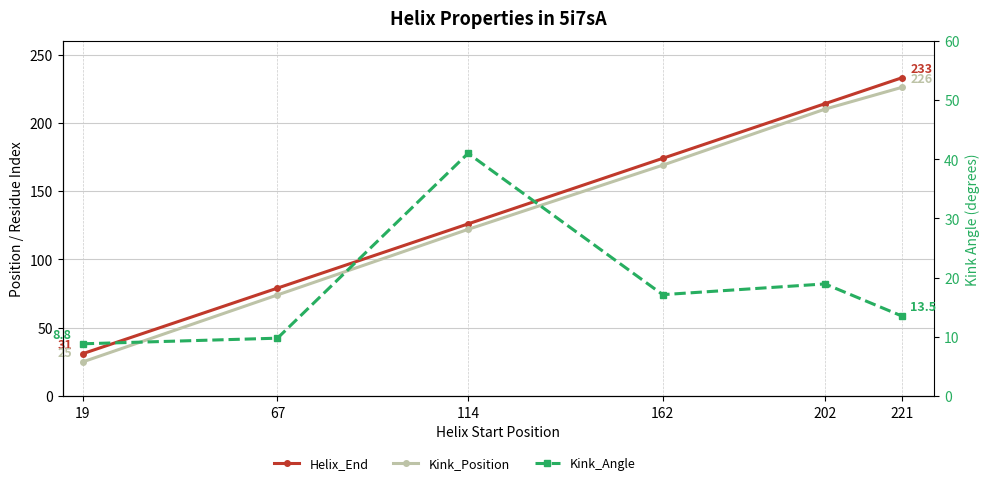

At which category is the sum across all series the highest?

221